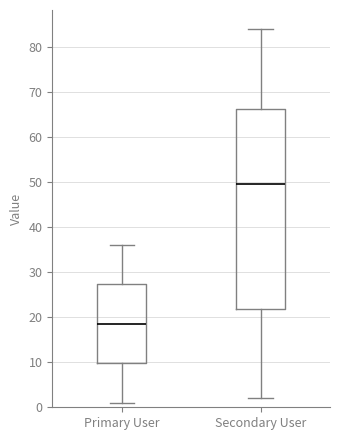

Where does the lower whisker of the box for Secondary User end on the y-axis? The values are not printed on the chart, so give them approximately, as read against the axis.

2